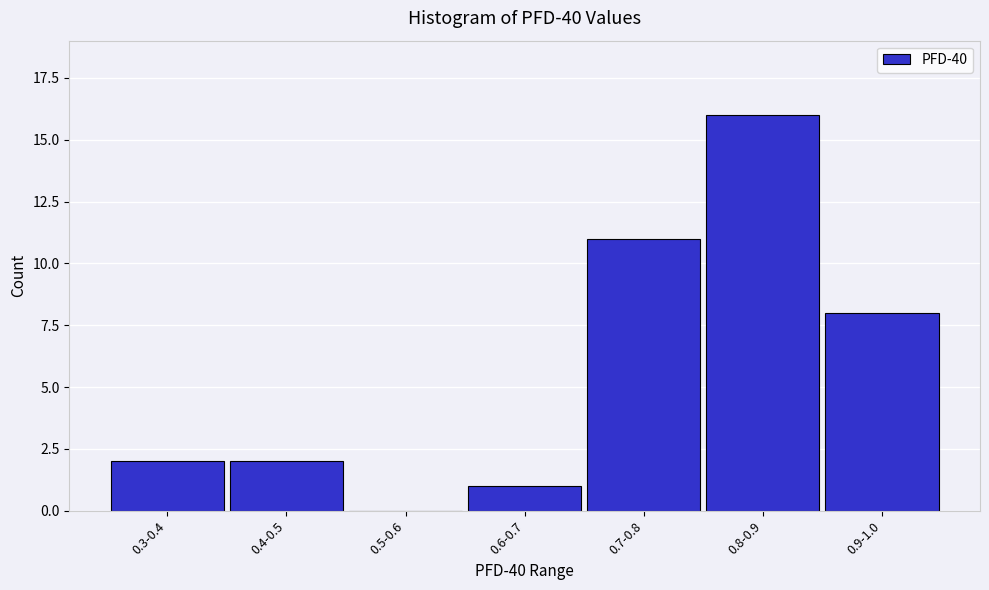

Reading left to right, list all the values displayed in this chart.

0.3-0.4=2	0.4-0.5=2	0.5-0.6=0	0.6-0.7=1	0.7-0.8=11	0.8-0.9=16	0.9-1.0=8